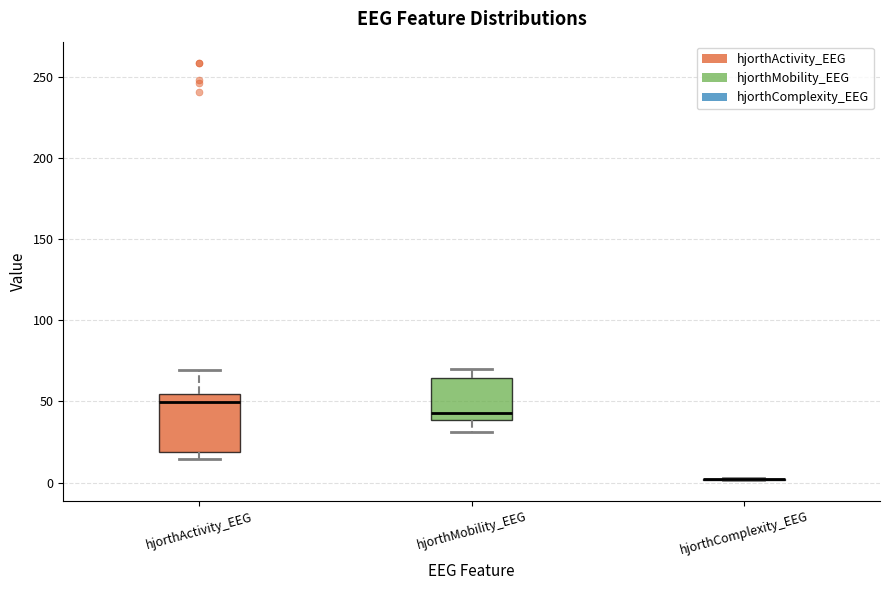

Comparing the boxes themselves (not the whiskers), which one is the tallest?

hjorthActivity_EEG